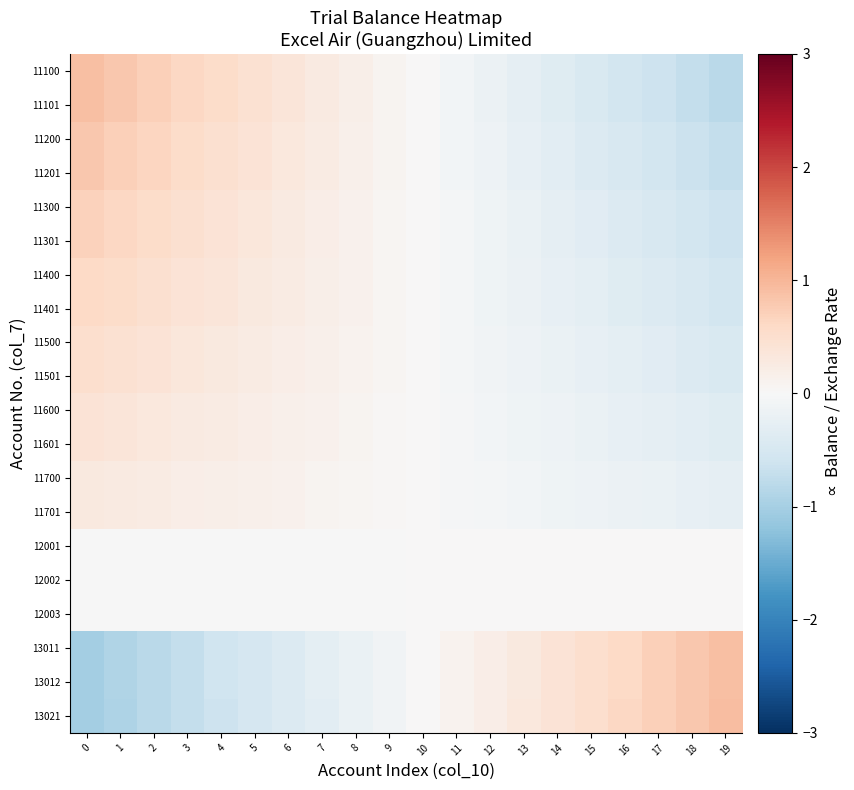

Reading left to right, what are all the values shown in this chart?

11100: 0=0.9	1=0.8	2=0.7	3=0.6	4=0.5	5=0.5	6=0.4	7=0.3	8=0.2	9=0.1	10=-0.0	11=-0.1	12=-0.2	13=-0.3	14=-0.4	15=-0.5	16=-0.5	17=-0.6	18=-0.7	19=-0.8
11101: 0=0.9	1=0.8	2=0.7	3=0.6	4=0.5	5=0.4	6=0.4	7=0.3	8=0.2	9=0.1	10=-0.0	11=-0.1	12=-0.2	13=-0.3	14=-0.4	15=-0.4	16=-0.5	17=-0.6	18=-0.7	19=-0.8
11200: 0=0.8	1=0.7	2=0.6	3=0.6	4=0.5	5=0.4	6=0.3	7=0.2	8=0.2	9=0.1	10=-0.0	11=-0.1	12=-0.2	13=-0.2	14=-0.3	15=-0.4	16=-0.5	17=-0.6	18=-0.6	19=-0.7
11201: 0=0.8	1=0.7	2=0.6	3=0.6	4=0.5	5=0.4	6=0.3	7=0.2	8=0.2	9=0.1	10=-0.0	11=-0.1	12=-0.2	13=-0.2	14=-0.3	15=-0.4	16=-0.5	17=-0.6	18=-0.6	19=-0.7
11300: 0=0.7	1=0.6	2=0.6	3=0.5	4=0.4	5=0.3	6=0.3	7=0.2	8=0.1	9=0.1	10=-0.0	11=-0.1	12=-0.1	13=-0.2	14=-0.3	15=-0.3	16=-0.4	17=-0.5	18=-0.6	19=-0.6
11301: 0=0.7	1=0.6	2=0.6	3=0.5	4=0.4	5=0.3	6=0.3	7=0.2	8=0.1	9=0.1	10=-0.0	11=-0.1	12=-0.1	13=-0.2	14=-0.3	15=-0.3	16=-0.4	17=-0.5	18=-0.6	19=-0.6
11400: 0=0.6	1=0.5	2=0.5	3=0.4	4=0.4	5=0.3	6=0.2	7=0.2	8=0.1	9=0.1	10=-0.0	11=-0.1	12=-0.1	13=-0.2	14=-0.2	15=-0.3	16=-0.4	17=-0.4	18=-0.5	19=-0.5
11401: 0=0.6	1=0.5	2=0.5	3=0.4	4=0.4	5=0.3	6=0.2	7=0.2	8=0.1	9=0.1	10=-0.0	11=-0.1	12=-0.1	13=-0.2	14=-0.2	15=-0.3	16=-0.4	17=-0.4	18=-0.5	19=-0.5
11500: 0=0.5	1=0.5	2=0.4	3=0.3	4=0.3	5=0.2	6=0.2	7=0.1	8=0.1	9=0.1	10=-0.0	11=-0.1	12=-0.1	13=-0.1	14=-0.2	15=-0.2	16=-0.3	17=-0.3	18=-0.4	19=-0.5
11501: 0=0.5	1=0.4	2=0.4	3=0.3	4=0.3	5=0.2	6=0.2	7=0.1	8=0.1	9=0.0	10=-0.0	11=-0.0	12=-0.1	13=-0.1	14=-0.2	15=-0.2	16=-0.3	17=-0.3	18=-0.4	19=-0.4
11600: 0=0.4	1=0.4	2=0.3	3=0.3	4=0.2	5=0.2	6=0.2	7=0.1	8=0.1	9=0.0	10=-0.0	11=-0.0	12=-0.1	13=-0.1	14=-0.2	15=-0.2	16=-0.2	17=-0.3	18=-0.3	19=-0.4
11601: 0=0.4	1=0.4	2=0.3	3=0.3	4=0.2	5=0.2	6=0.2	7=0.1	8=0.1	9=0.0	10=-0.0	11=-0.0	12=-0.1	13=-0.1	14=-0.2	15=-0.2	16=-0.2	17=-0.3	18=-0.3	19=-0.4
11700: 0=0.3	1=0.3	2=0.2	3=0.2	4=0.2	5=0.1	6=0.1	7=0.1	8=0.1	9=0.0	10=-0.0	11=-0.0	12=-0.1	13=-0.1	14=-0.1	15=-0.1	16=-0.2	17=-0.2	18=-0.2	19=-0.3
11701: 0=0.3	1=0.3	2=0.2	3=0.2	4=0.2	5=0.1	6=0.1	7=0.1	8=0.1	9=0.0	10=-0.0	11=-0.0	12=-0.1	13=-0.1	14=-0.1	15=-0.1	16=-0.2	17=-0.2	18=-0.2	19=-0.3
12001: 0=-0.0	1=-0.0	2=-0.0	3=-0.0	4=-0.0	5=-0.0	6=-0.0	7=-0.0	8=-0.0	9=-0.0	10=0.0	11=0.0	12=0.0	13=0.0	14=0.0	15=0.0	16=0.0	17=0.0	18=0.0	19=0.0
12002: 0=-0.0	1=-0.0	2=-0.0	3=-0.0	4=-0.0	5=-0.0	6=-0.0	7=-0.0	8=-0.0	9=-0.0	10=0.0	11=0.0	12=0.0	13=0.0	14=0.0	15=0.0	16=0.0	17=0.0	18=0.0	19=0.0
12003: 0=-0.0	1=-0.0	2=-0.0	3=-0.0	4=-0.0	5=-0.0	6=-0.0	7=-0.0	8=-0.0	9=-0.0	10=0.0	11=0.0	12=0.0	13=0.0	14=0.0	15=0.0	16=0.0	17=0.0	18=0.0	19=0.0
13011: 0=-1.0	1=-0.9	2=-0.8	3=-0.7	4=-0.6	5=-0.5	6=-0.4	7=-0.3	8=-0.2	9=-0.1	10=0.0	11=0.1	12=0.2	13=0.3	14=0.4	15=0.5	16=0.6	17=0.7	18=0.8	19=0.9
13012: 0=-1.0	1=-0.9	2=-0.8	3=-0.7	4=-0.6	5=-0.5	6=-0.4	7=-0.3	8=-0.2	9=-0.1	10=0.0	11=0.1	12=0.2	13=0.3	14=0.4	15=0.5	16=0.6	17=0.7	18=0.8	19=0.9
13021: 0=-1.0	1=-0.9	2=-0.8	3=-0.7	4=-0.6	5=-0.5	6=-0.4	7=-0.3	8=-0.2	9=-0.1	10=0.0	11=0.1	12=0.2	13=0.3	14=0.4	15=0.5	16=0.6	17=0.7	18=0.8	19=0.9